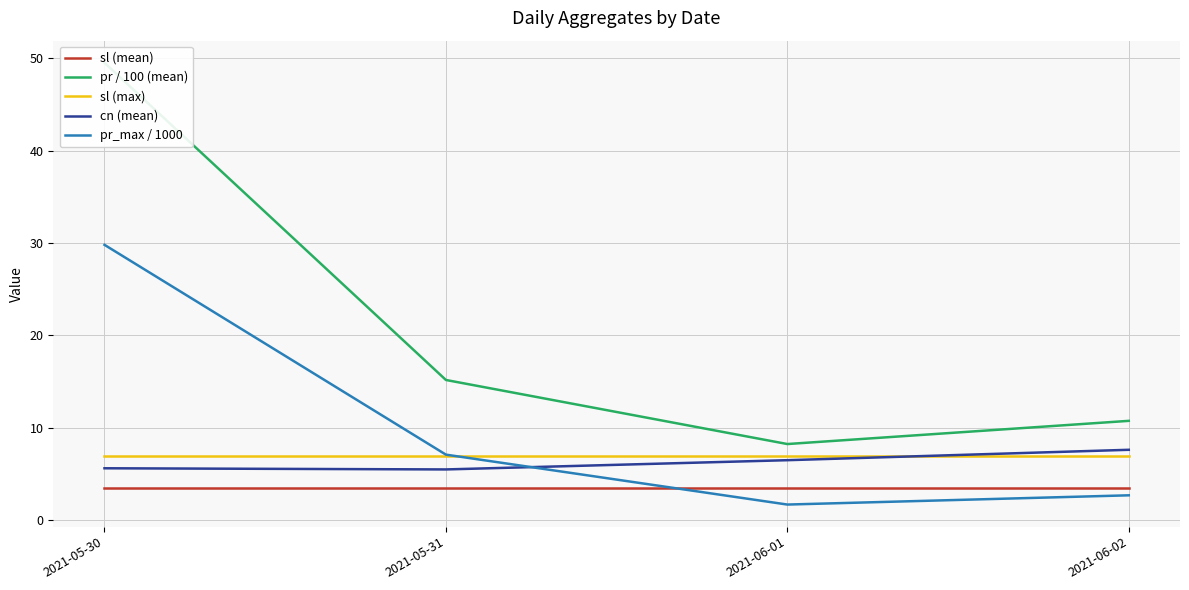

True or false: sl (mean) has a value of 3.5 at 2021-06-02.

True